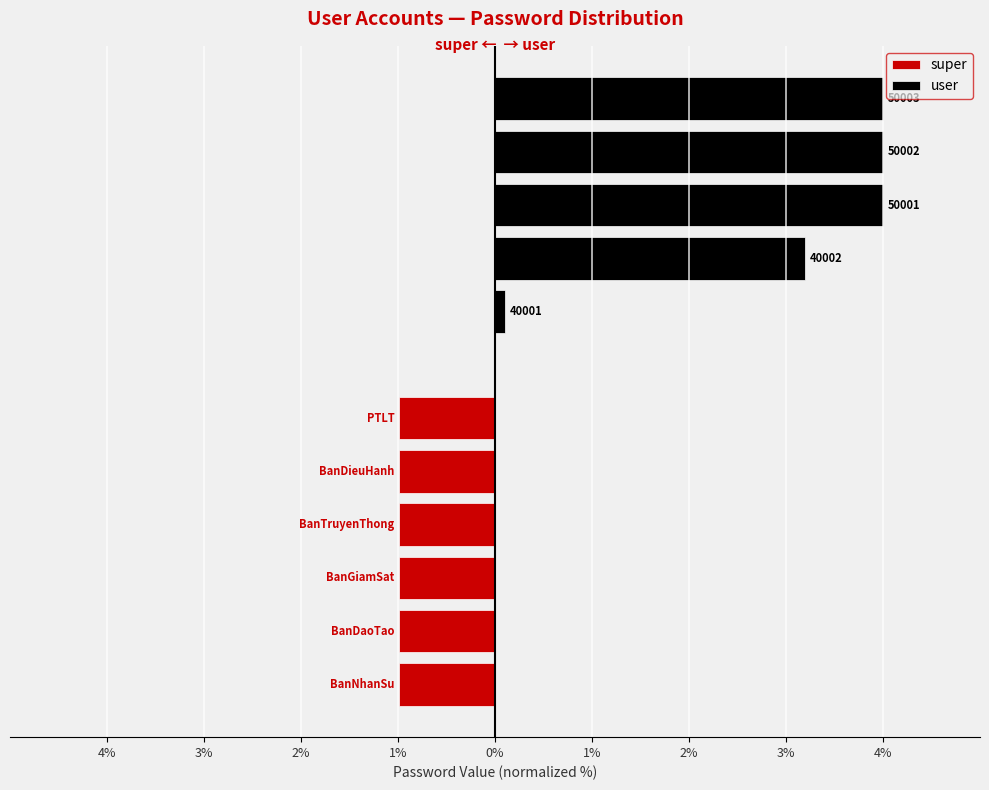

What is the sum of the values at 1% and 0%?

8.0